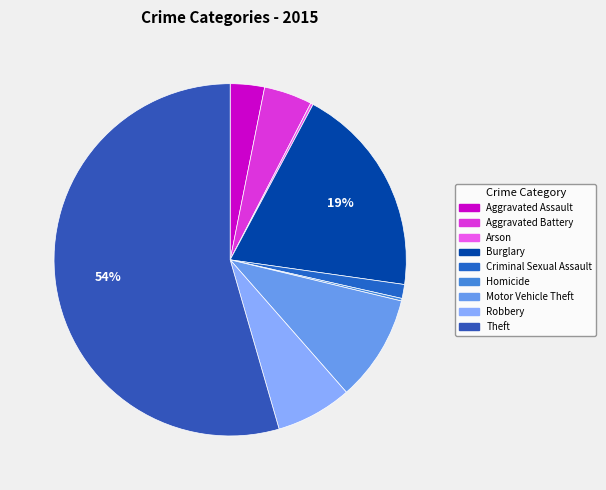

What is the largest slice in the pie chart?

Theft